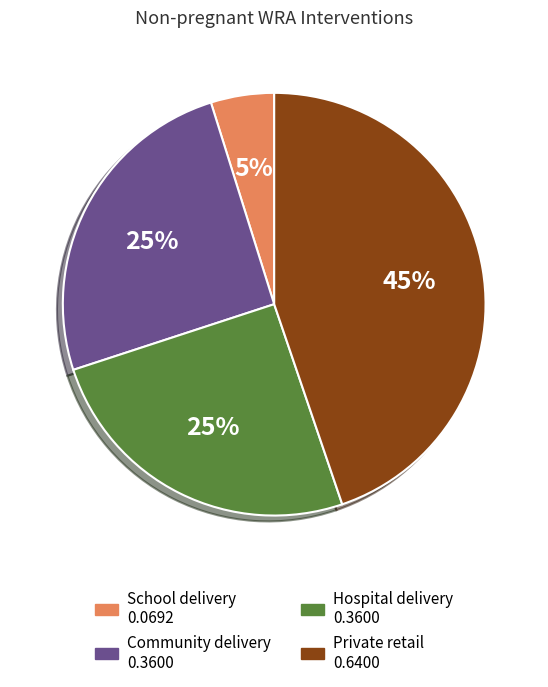

How many segments does this pie chart have?

4